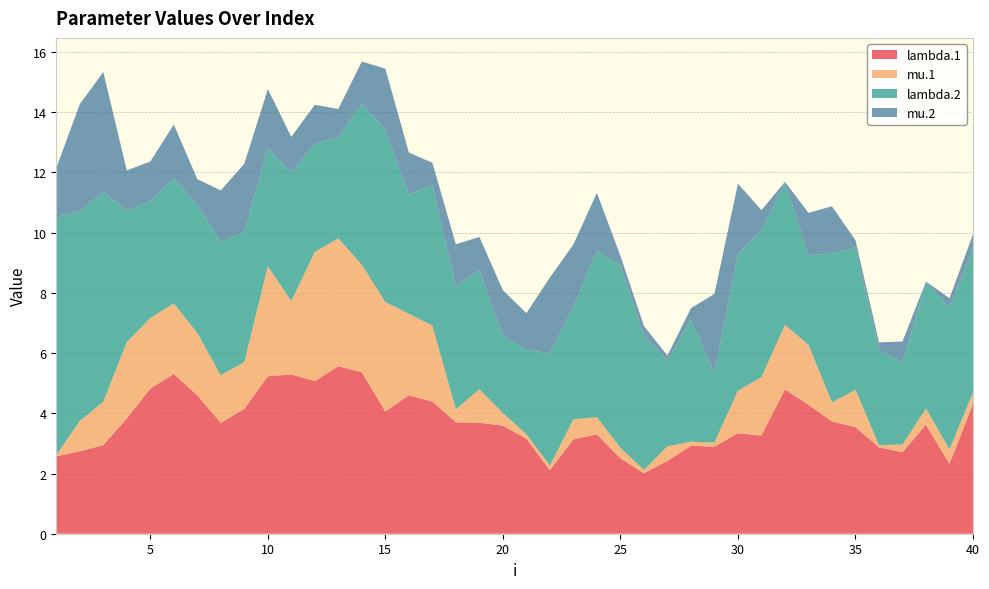

Reading left to right, extract all data points from this chart.

lambda.1: 1=2.6	2=2.7	3=2.9	4=3.8	5=4.8	6=5.3	7=4.6	8=3.7	9=4.2	10=5.2	11=5.3	12=5.1	13=5.6	14=5.4	15=4.1	16=4.6	17=4.4	18=3.7	19=3.7	20=3.6	21=3.2	22=2.1	23=3.1	24=3.3	25=2.5	26=2.0	27=2.4	28=2.9	29=2.9	30=3.3	31=3.3	32=4.8	33=4.3	34=3.7	35=3.5	36=2.9	37=2.7	38=3.6	39=2.3	40=4.3
mu.1: 1=0.0	2=1.0	3=1.4	4=2.5	5=2.3	6=2.3	7=2.1	8=1.6	9=1.5	10=3.7	11=2.4	12=4.3	13=4.2	14=3.6	15=3.6	16=2.7	17=2.5	18=0.4	19=1.1	20=0.4	21=0.2	22=0.1	23=0.7	24=0.6	25=0.3	26=0.1	27=0.5	28=0.1	29=0.1	30=1.4	31=1.9	32=2.1	33=2.0	34=0.6	35=1.2	36=0.1	37=0.3	38=0.5	39=0.5	40=0.4
lambda.2: 1=7.9	2=7.0	3=7.0	4=4.4	5=3.9	6=4.2	7=4.3	8=4.4	9=4.3	10=3.9	11=4.3	12=3.6	13=3.3	14=5.4	15=5.7	16=4.0	17=4.7	18=4.1	19=4.0	20=2.6	21=2.8	22=3.7	23=3.7	24=5.5	25=6.1	26=4.4	27=2.9	28=4.1	29=2.3	30=4.5	31=4.9	32=4.7	33=3.0	34=4.9	35=4.7	36=3.2	37=2.7	38=4.2	39=4.7	40=4.8
mu.2: 1=1.6	2=3.5	3=4.0	4=1.3	5=1.3	6=1.8	7=0.9	8=1.7	9=2.3	10=2.0	11=1.2	12=1.3	13=1.0	14=1.4	15=2.0	16=1.4	17=0.7	18=1.4	19=1.1	20=1.5	21=1.2	22=2.5	23=2.1	24=1.9	25=0.3	26=0.3	27=0.2	28=0.4	29=2.6	30=2.3	31=0.7	32=0.0	33=1.4	34=1.6	35=0.2	36=0.3	37=0.7	38=0.0	39=0.3	40=0.5